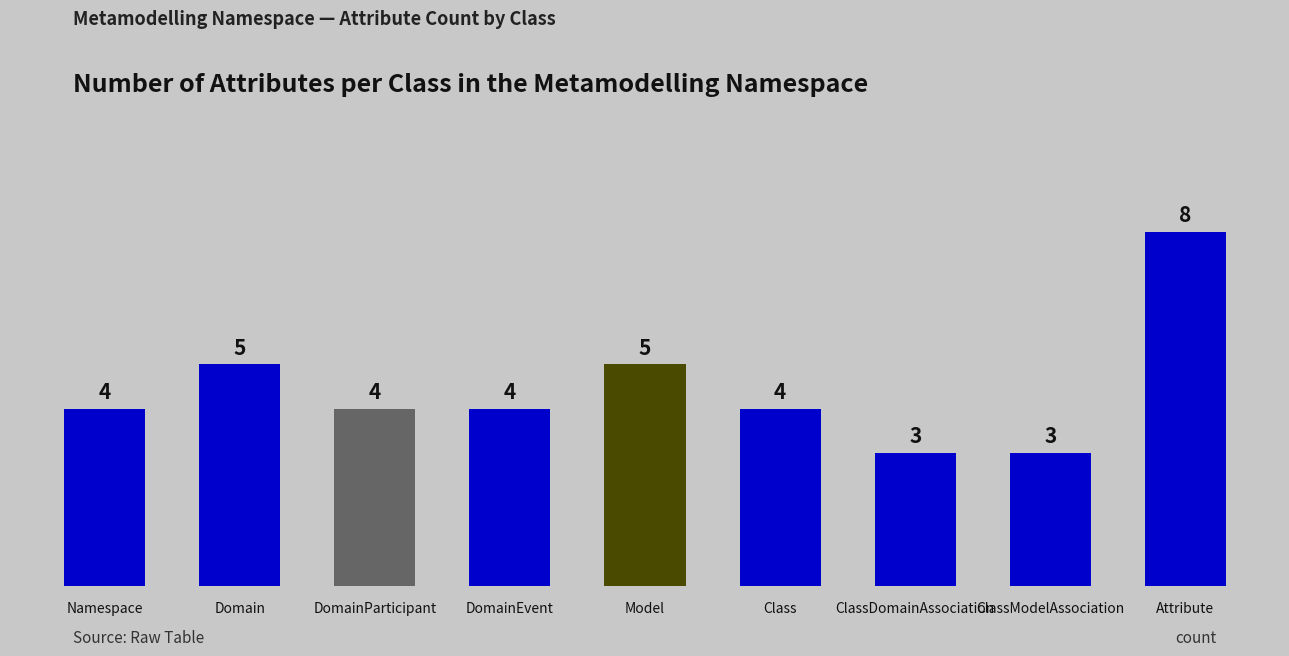

The chart shows a value of 5 at Domain. True or false?

True